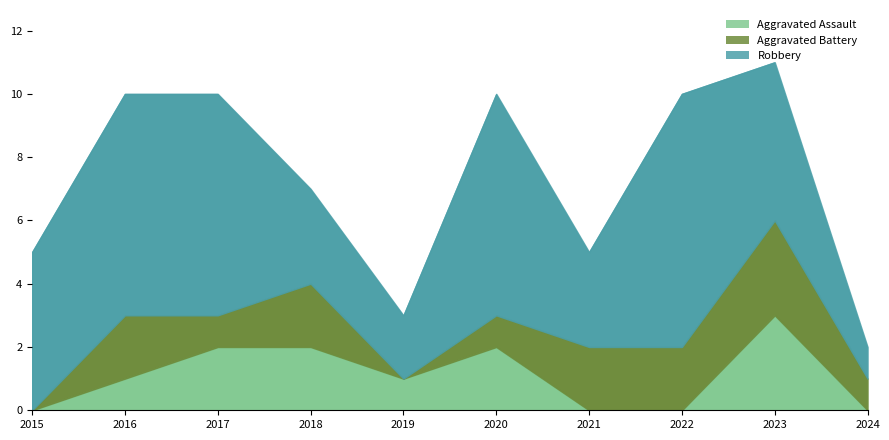

Reading left to right, what are all the values shown in this chart?

Aggravated Assault: 0	1	2	2	1	2	0	0	3	0
Aggravated Battery: 0	2	1	2	0	1	2	2	3	1
Robbery: 5	7	7	3	2	7	3	8	5	1